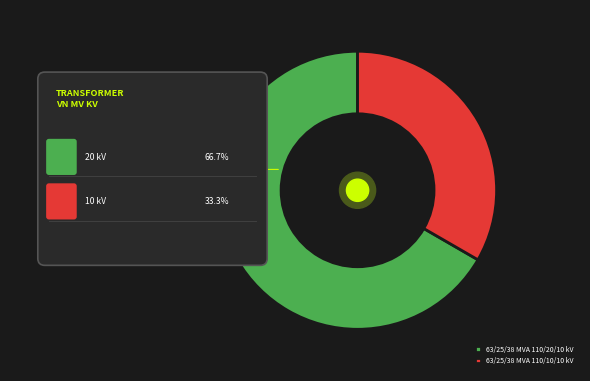

Which category accounts for the majority?

63/25/38 MVA 110/20/10 kV